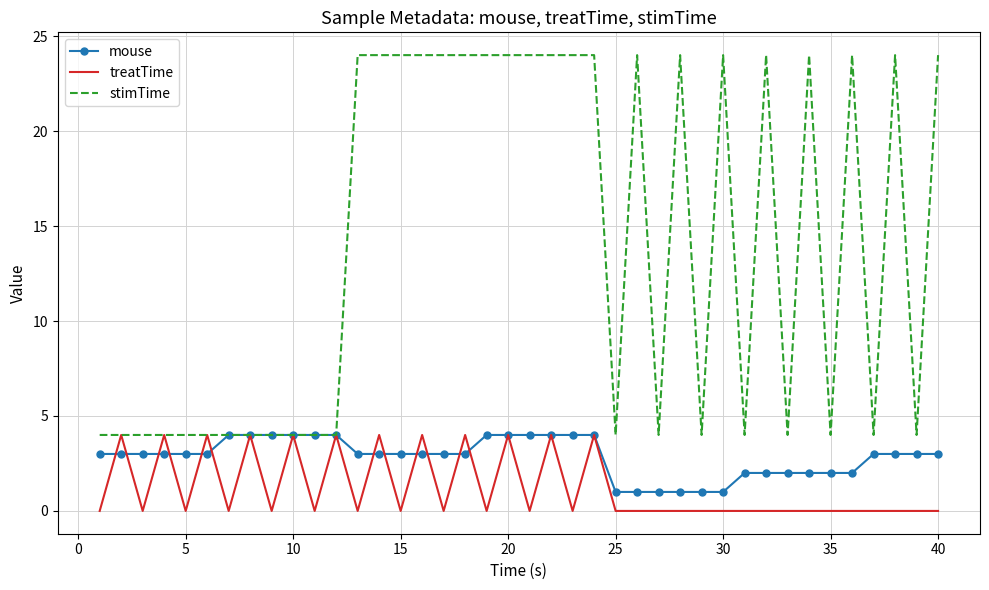

What are all the series names shown in the legend?

mouse, treatTime, stimTime